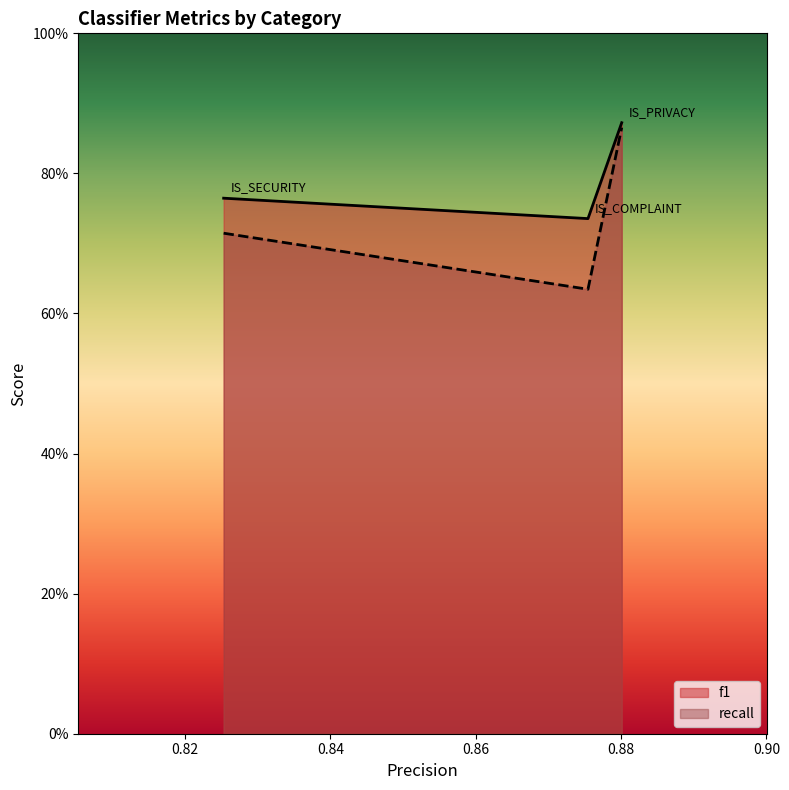

Rank the categories by recall value from highest to lowest.

IS_PRIVACY, IS_SECURITY, IS_COMPLAINT